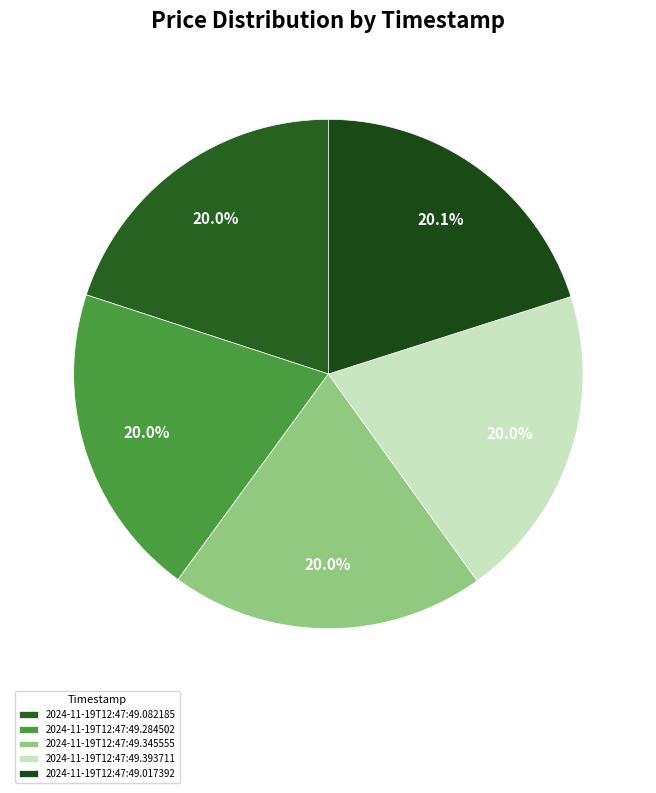

How much of the chart is everything except 2024-11-19T12:47:49.345555?

80.0%